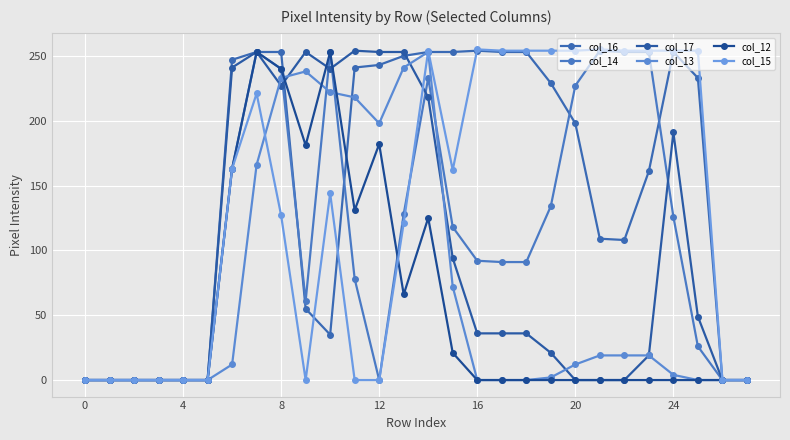

How many values in the col_14 series are below 92?

14